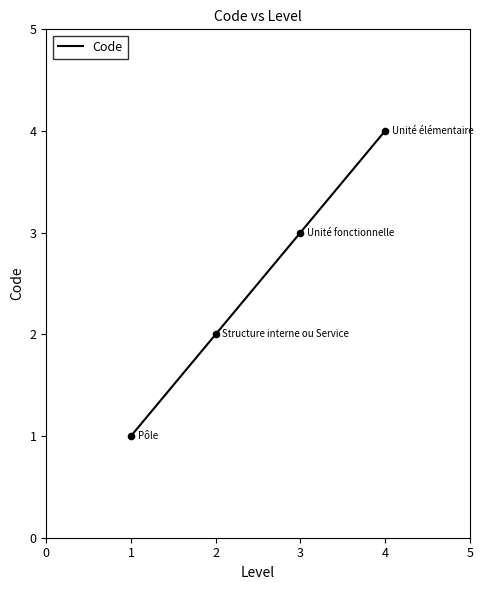

What is the ratio of the value at 4 to the value at 2?

2.0